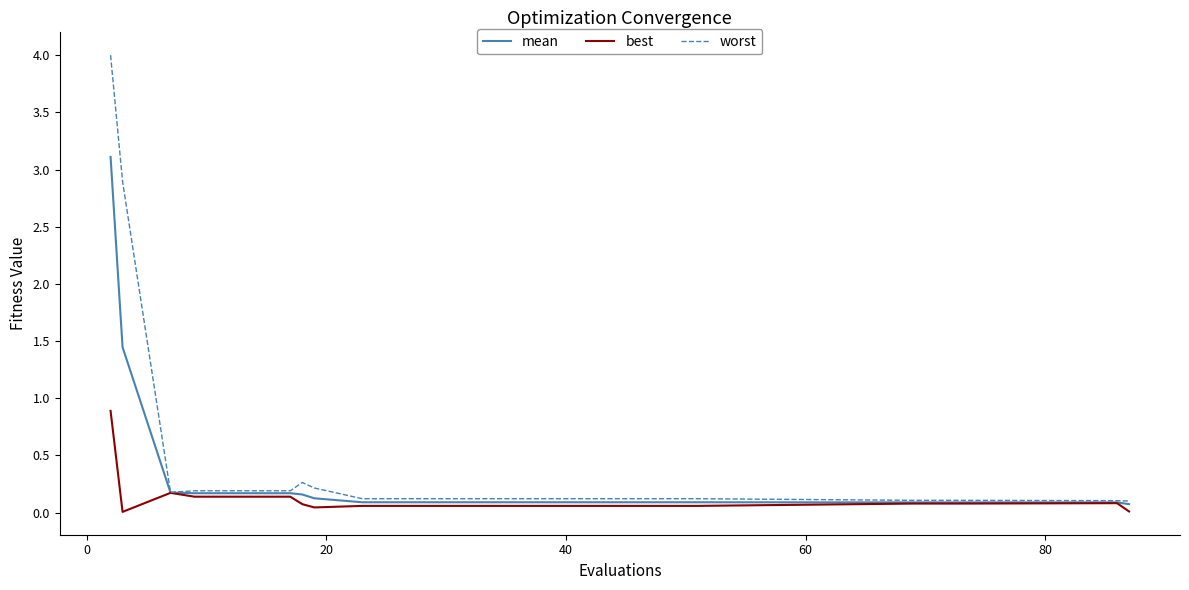

Which series has the largest range (max minus min)?

worst